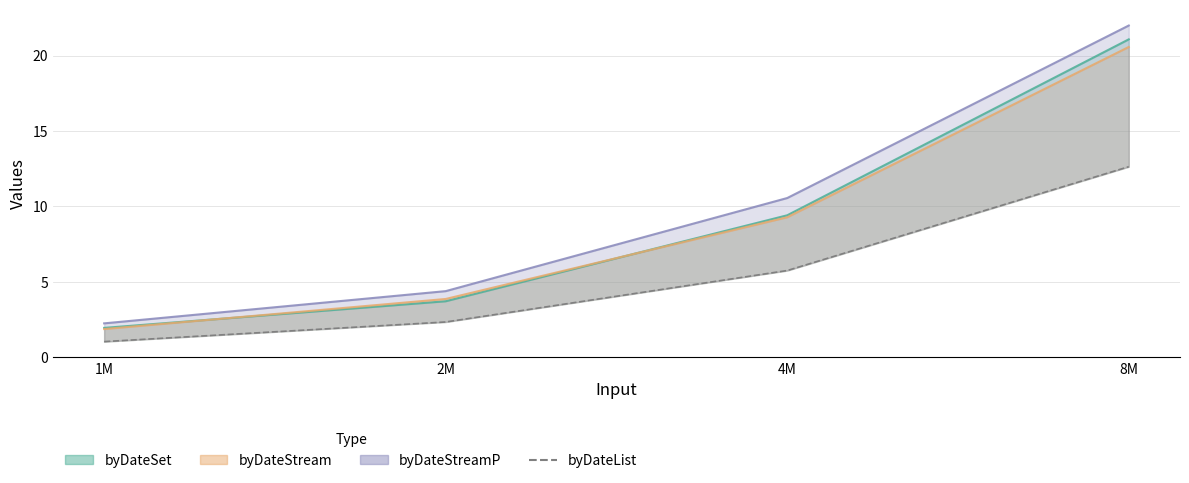

What position from the right is 4M?

2